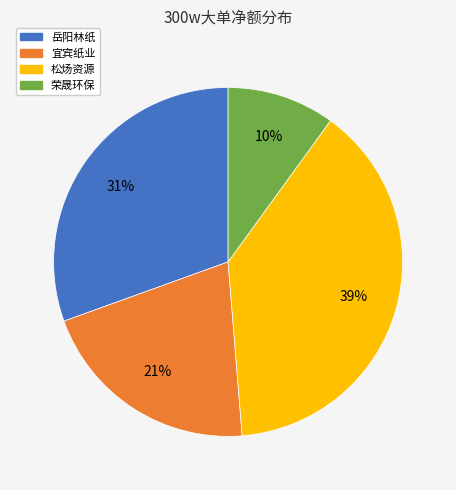

To the nearest percent, what is the average slice percentage?

25%